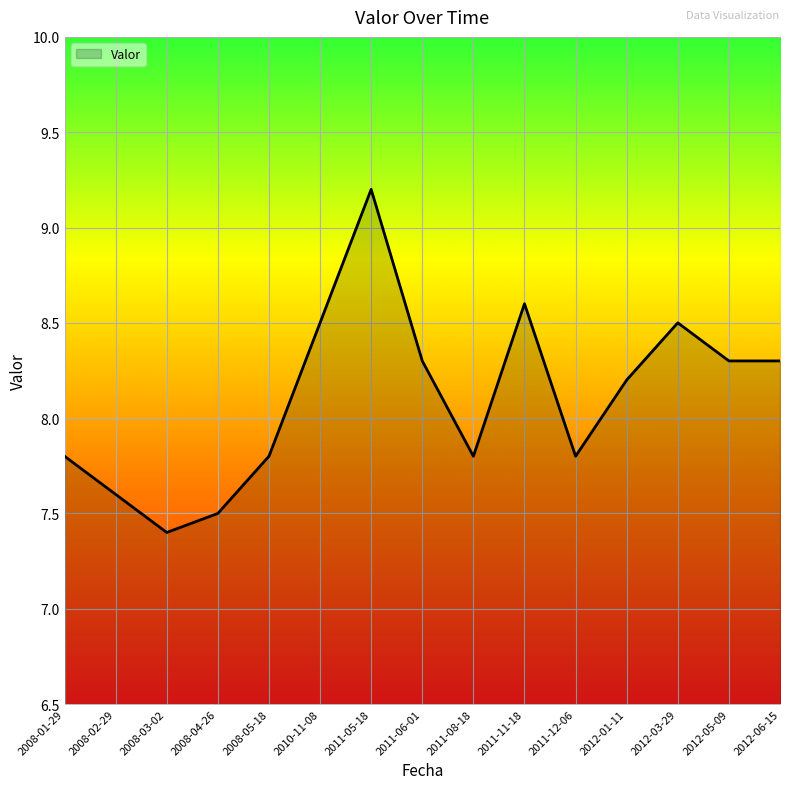

At which label does the data first exceed 8?

2010-11-08